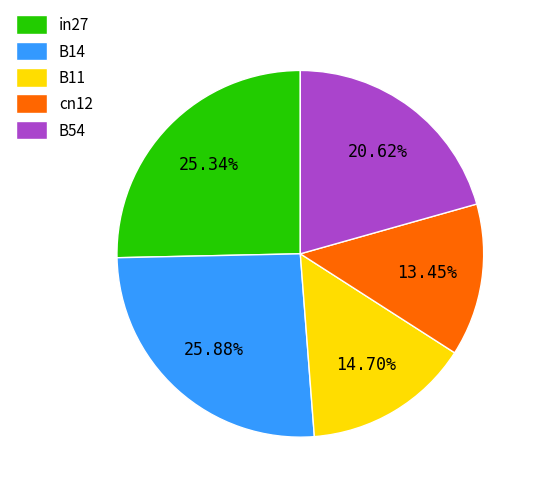

How many segments does this pie chart have?

5